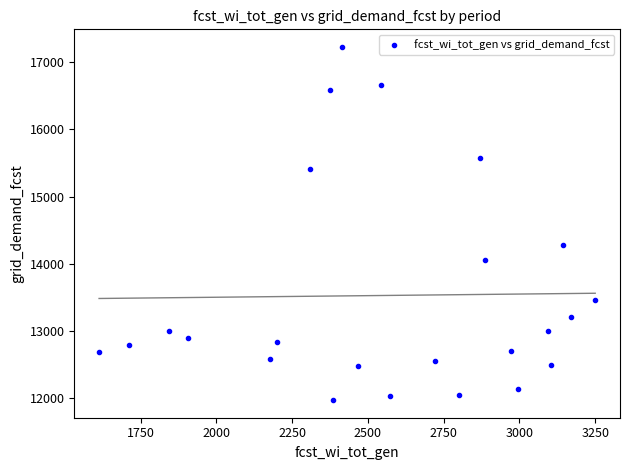

What is the range of Y values (max minus min)?

5258